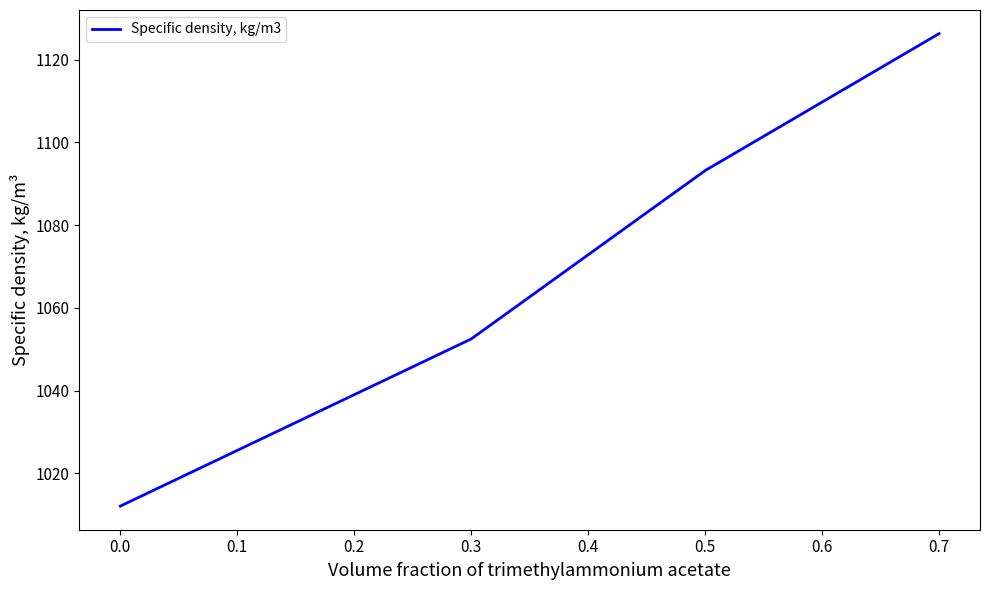

Which category has the highest value across all series?

0.7